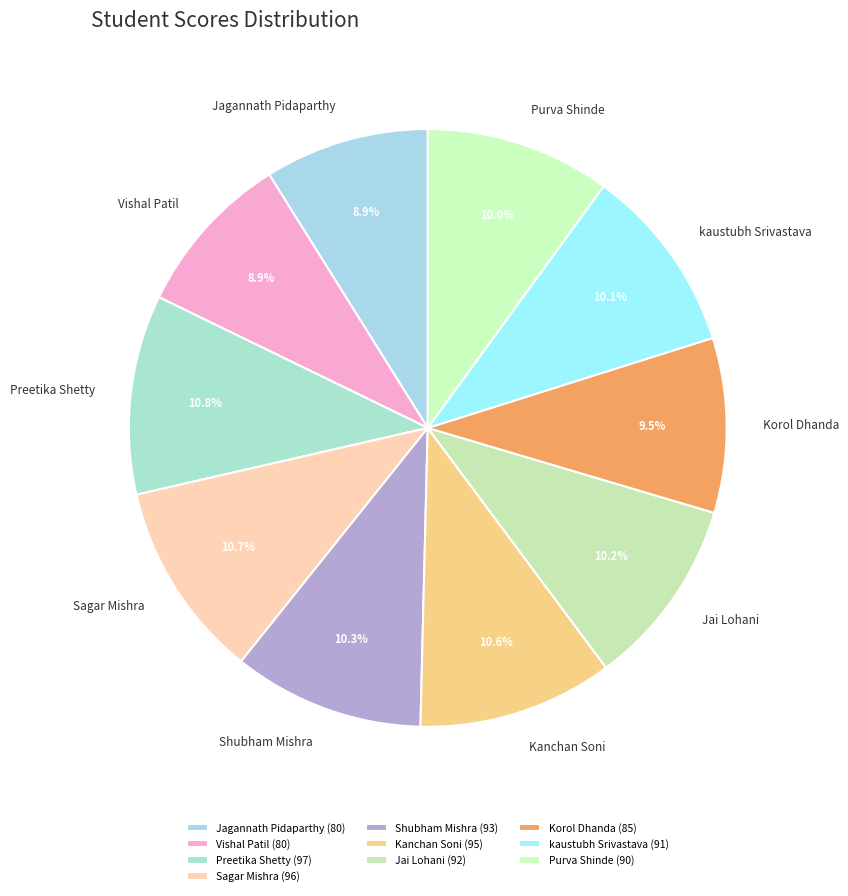

What percentage is the Purva Shinde slice, to the nearest percent?

10%